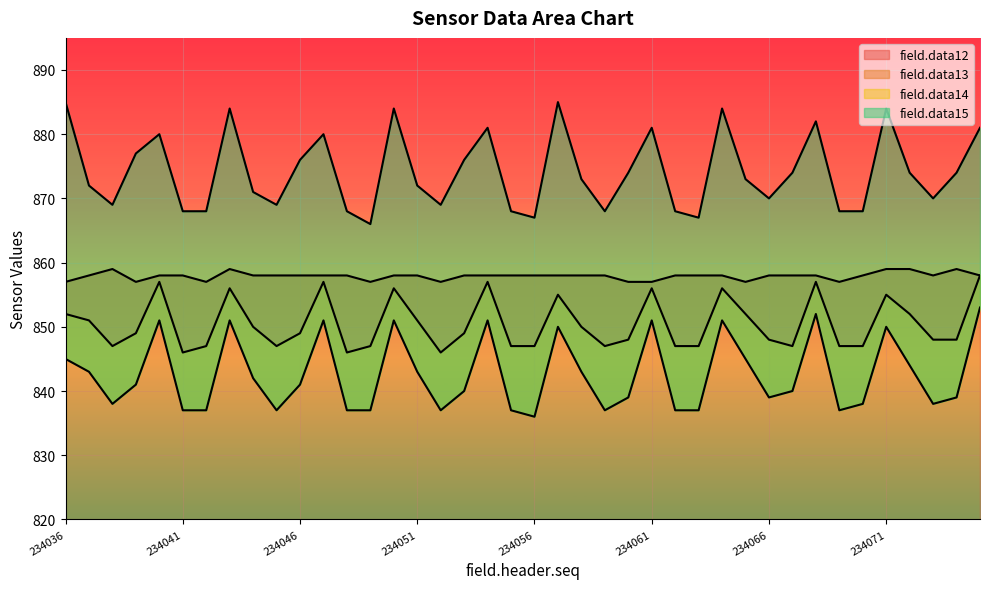

Reading right to left, extract all data points from this chart.

field.data12: 234075=858	234074=859	234073=858	234072=859	234071=859	234070=858	234069=857	234068=858	234067=858	234066=858	234065=857	234064=858	234063=858	234062=858	234061=857	234060=857	234059=858	234058=858	234057=858	234056=858	234055=858	234054=858	234053=858	234052=857	234051=858	234050=858	234049=857	234048=858	234047=858	234046=858	234045=858	234044=858	234043=859	234042=857	234041=858	234040=858	234039=857	234038=859	234037=858	234036=857
field.data13: 234075=858	234074=848	234073=848	234072=852	234071=855	234070=847	234069=847	234068=857	234067=847	234066=848	234065=852	234064=856	234063=847	234062=847	234061=856	234060=848	234059=847	234058=850	234057=855	234056=847	234055=847	234054=857	234053=849	234052=846	234051=851	234050=856	234049=847	234048=846	234047=857	234046=849	234045=847	234044=850	234043=856	234042=847	234041=846	234040=857	234039=849	234038=847	234037=851	234036=852
field.data14: 234075=853	234074=839	234073=838	234072=844	234071=850	234070=838	234069=837	234068=852	234067=840	234066=839	234065=845	234064=851	234063=837	234062=837	234061=851	234060=839	234059=837	234058=843	234057=850	234056=836	234055=837	234054=851	234053=840	234052=837	234051=843	234050=851	234049=837	234048=837	234047=851	234046=841	234045=837	234044=842	234043=851	234042=837	234041=837	234040=851	234039=841	234038=838	234037=843	234036=845
field.data15: 234075=881	234074=874	234073=870	234072=874	234071=884	234070=868	234069=868	234068=882	234067=874	234066=870	234065=873	234064=884	234063=867	234062=868	234061=881	234060=874	234059=868	234058=873	234057=885	234056=867	234055=868	234054=881	234053=876	234052=869	234051=872	234050=884	234049=866	234048=868	234047=880	234046=876	234045=869	234044=871	234043=884	234042=868	234041=868	234040=880	234039=877	234038=869	234037=872	234036=885